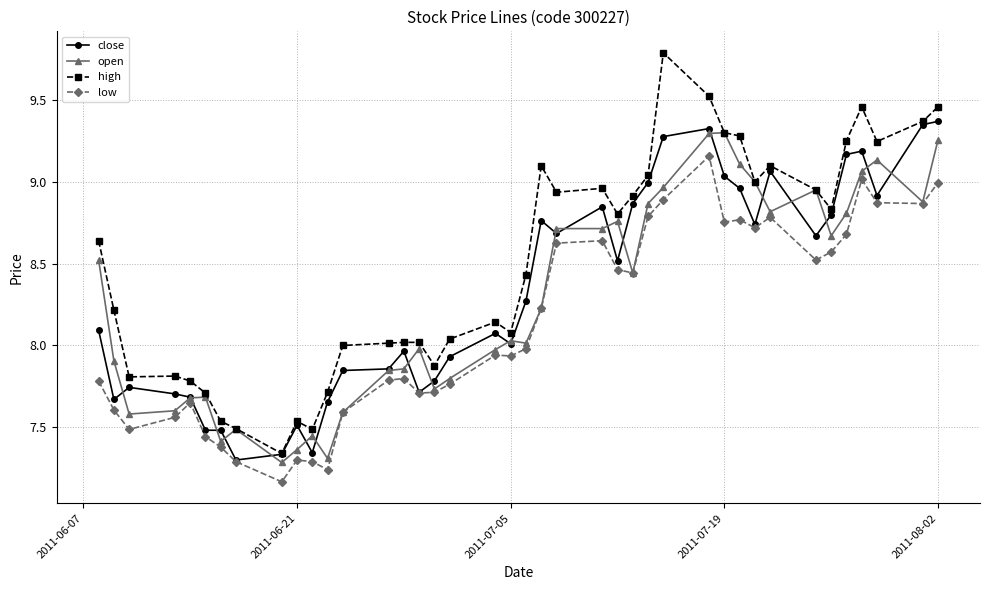

Which series has the largest total across all categories?

high